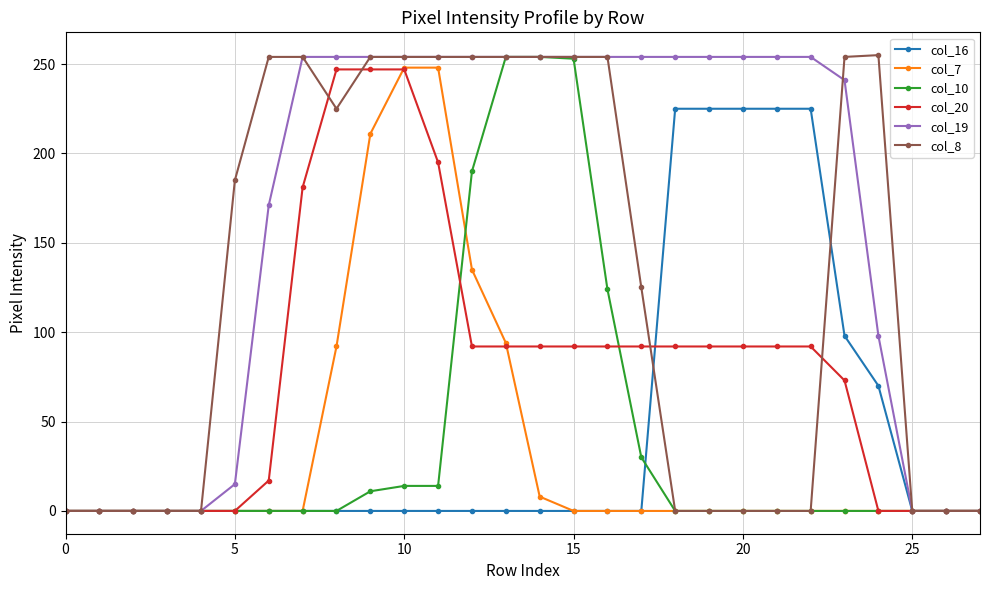

Which series has the largest total across all categories?

col_19